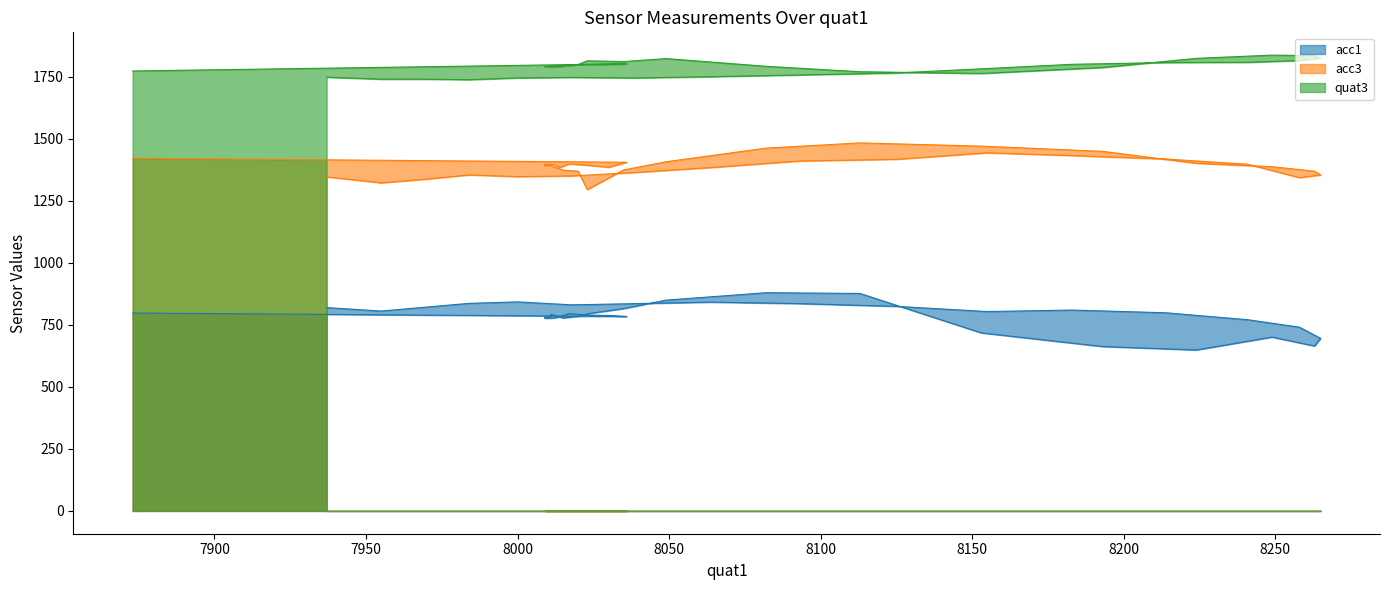

True or false: acc3 and quat3 intersect in this chart.

False